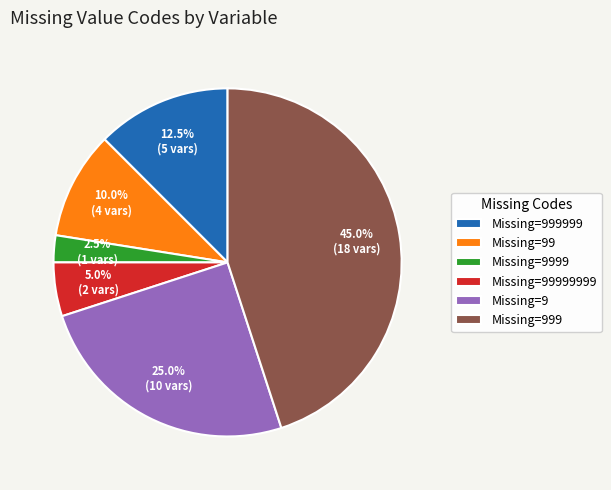

Does any single category account for the majority?

No